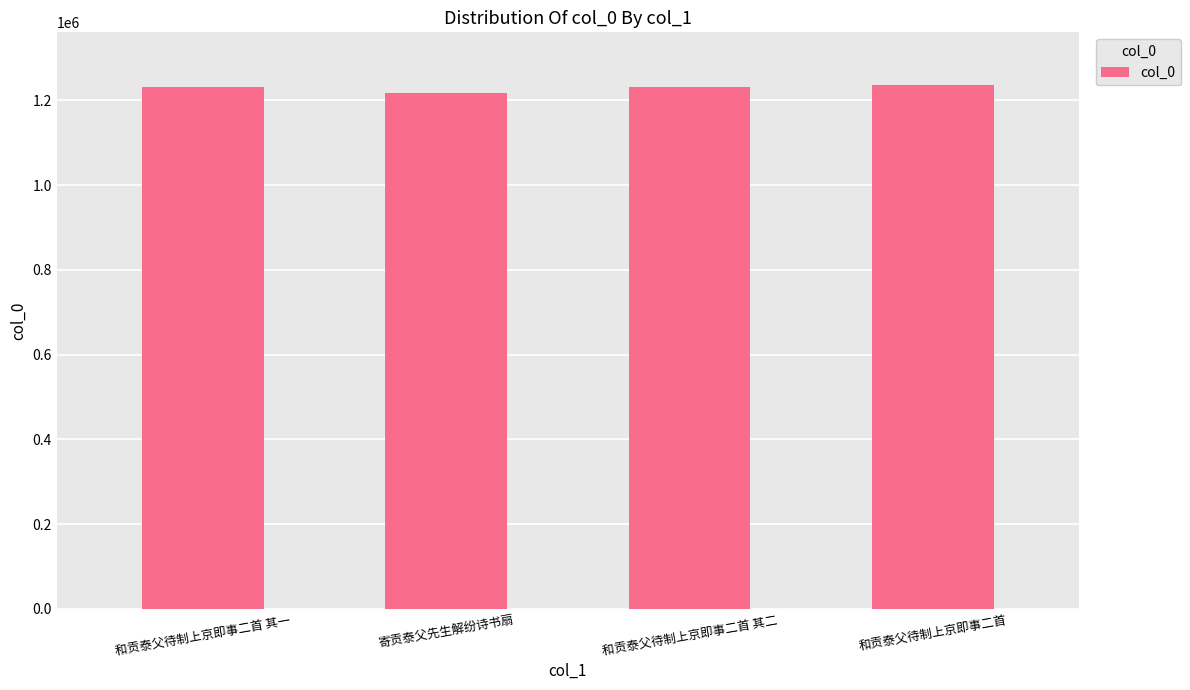

What is the greatest value displayed?

1236860